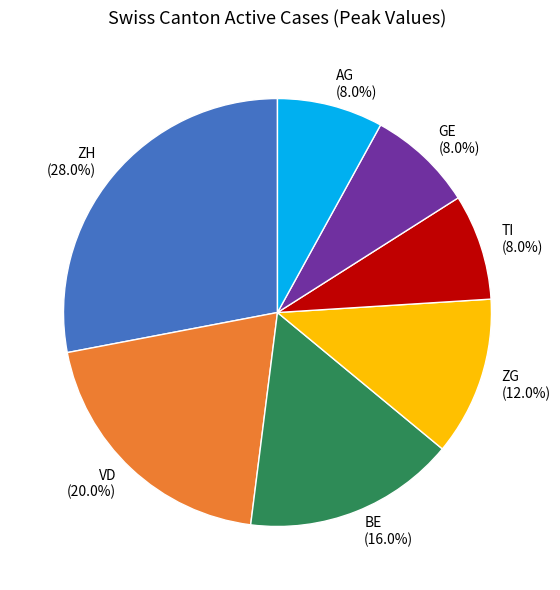

What is the largest slice in the pie chart?

ZH